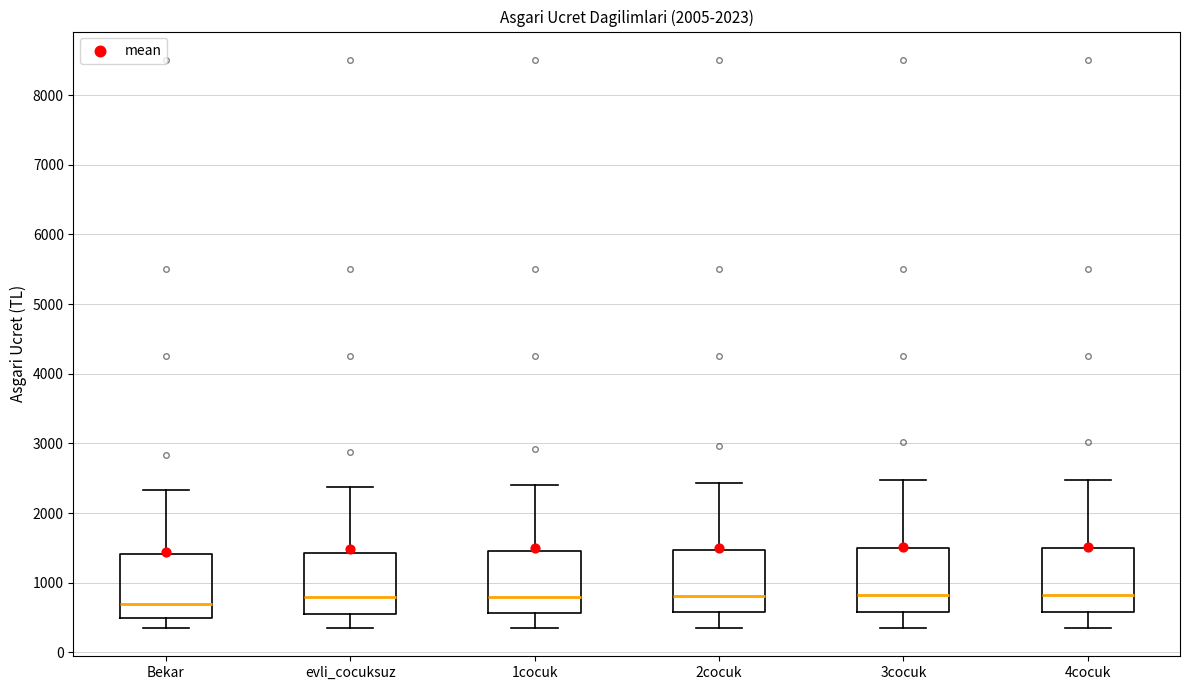

Reading left to right, read every box against the y-axis: the position of its median line, the range the box covers, and the ends of its whiskers. The values are not printed on the chart, so give them approximately, as read against the axis.

Bekar: median 700, box 500 to 1400, whiskers 400 to 2300
evli_cocuksuz: median 800, box 600 to 1400, whiskers 400 to 2400
1cocuk: median 800, box 600 to 1500, whiskers 400 to 2400
2cocuk: median 800, box 600 to 1500, whiskers 400 to 2400
3cocuk: median 800, box 600 to 1500, whiskers 400 to 2500
4cocuk: median 800, box 600 to 1500, whiskers 400 to 2500